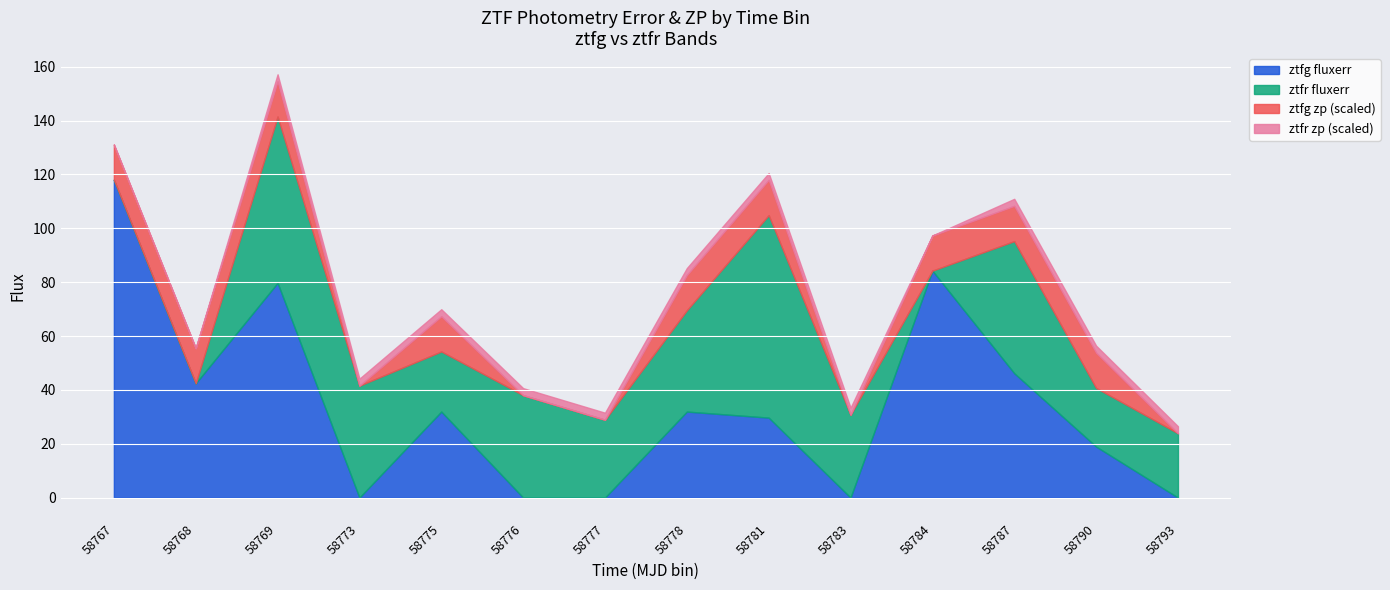

At which label does ztfg fluxerr reach its peak?

58767